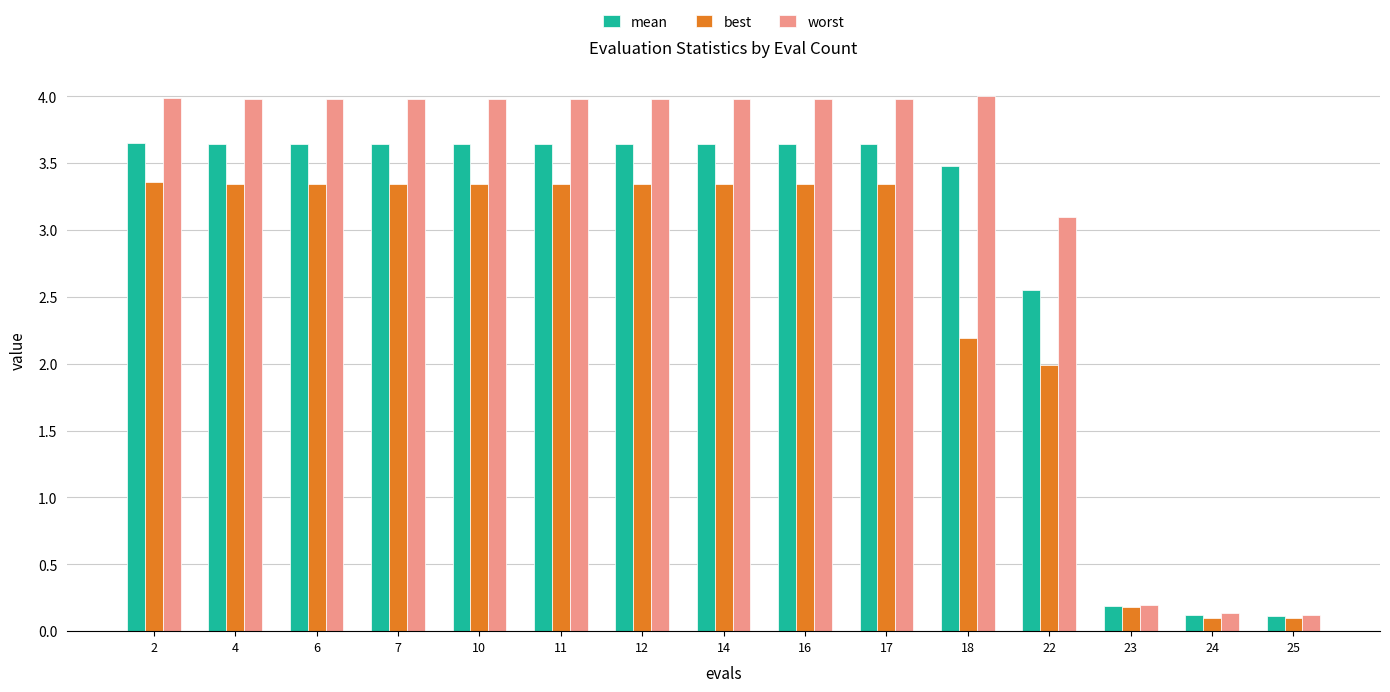

What is the difference between the second highest and second lowest values in the mean series?

3.5